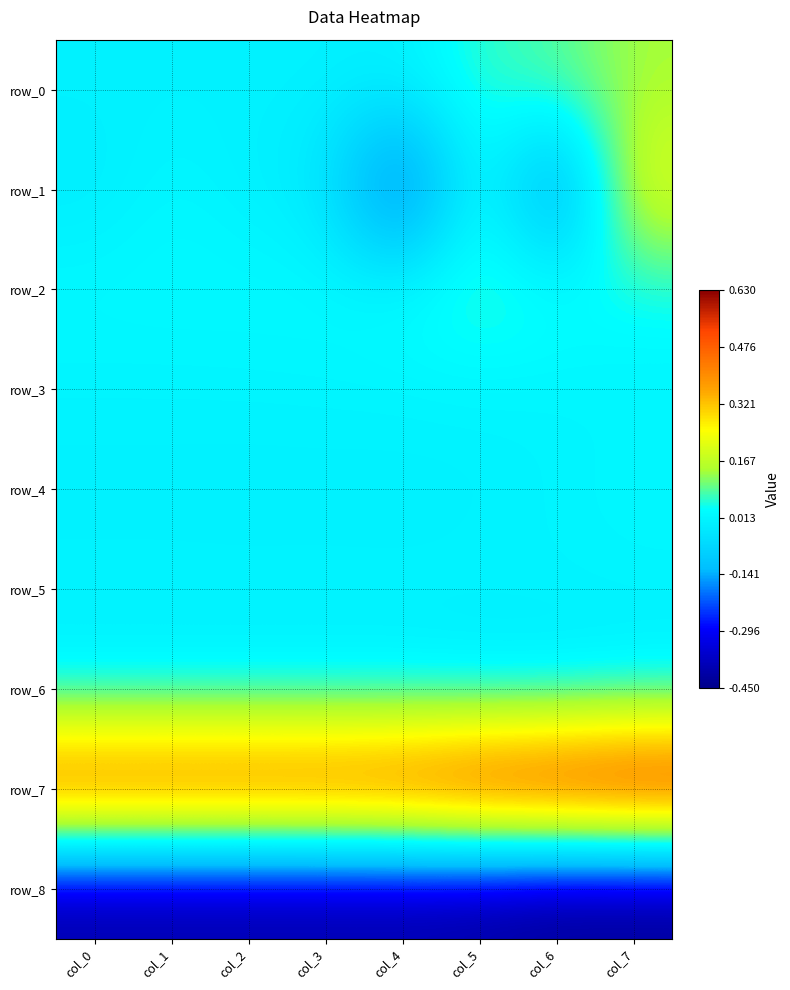

What is the greatest value displayed?

0.6